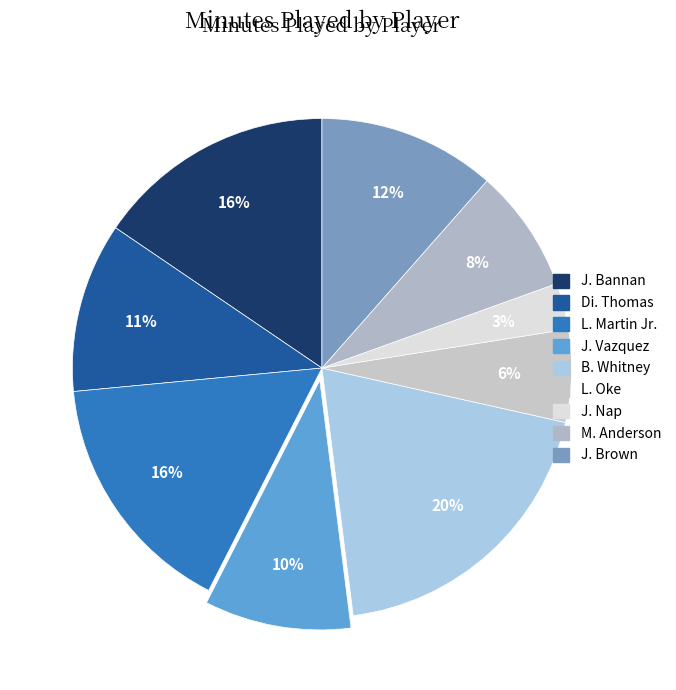

To the nearest percent, what is the difference between the M. Anderson and B. Whitney slice percentages?

12%